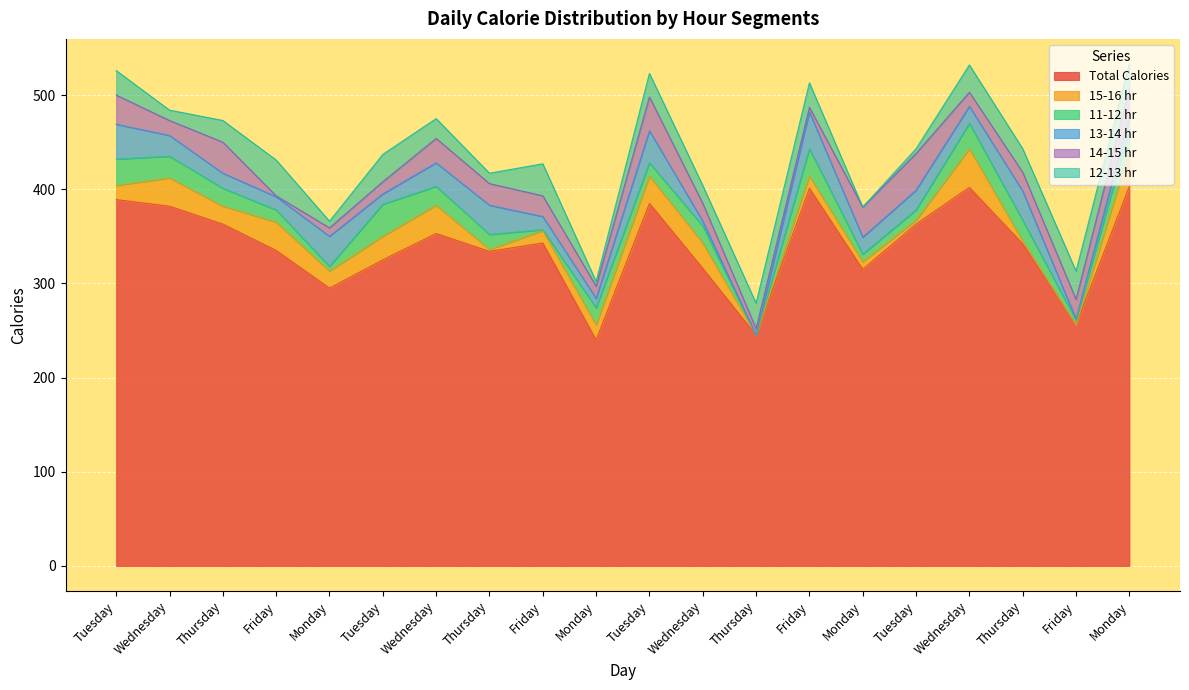

Reading left to right, list all the values displayed in this chart.

Total Calories: 389	382	363	335	295	325	353	334	343	240	385	316	245	401	315	363	402	342	256	403
15-16 hr: 15	30	19	30	18	25	30	2	13	16	29	27	0	13	8	4	41	3	0	37
11-12 hr: 28	23	19	13	5	34	20	16	1	18	14	18	0	29	8	11	27	22	5	23
13-14 hr: 37	22	16	14	32	11	25	31	14	10	34	5	0	39	18	21	18	31	1	15
14-15 hr: 31	16	33	1	9	13	26	23	22	13	36	19	7	5	32	39	15	20	21	29
12-13 hr: 26	11	23	38	7	29	21	11	34	5	25	19	27	26	0	5	29	25	30	26